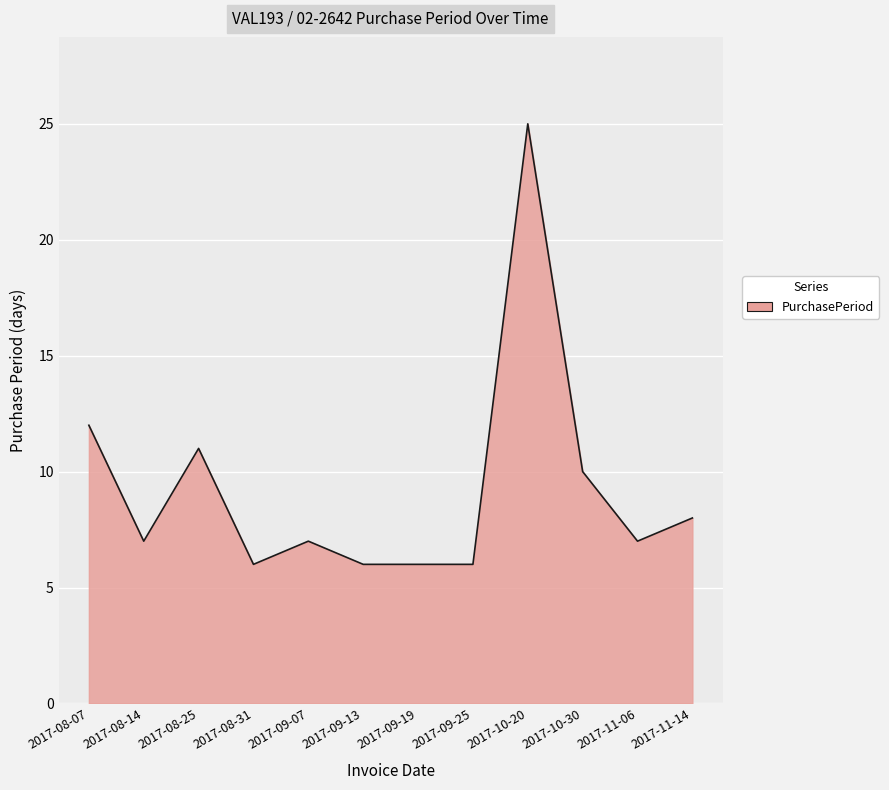

Reading right to left, list all the values displayed in this chart.

8	7	10	25	6	6	6	7	6	11	7	12